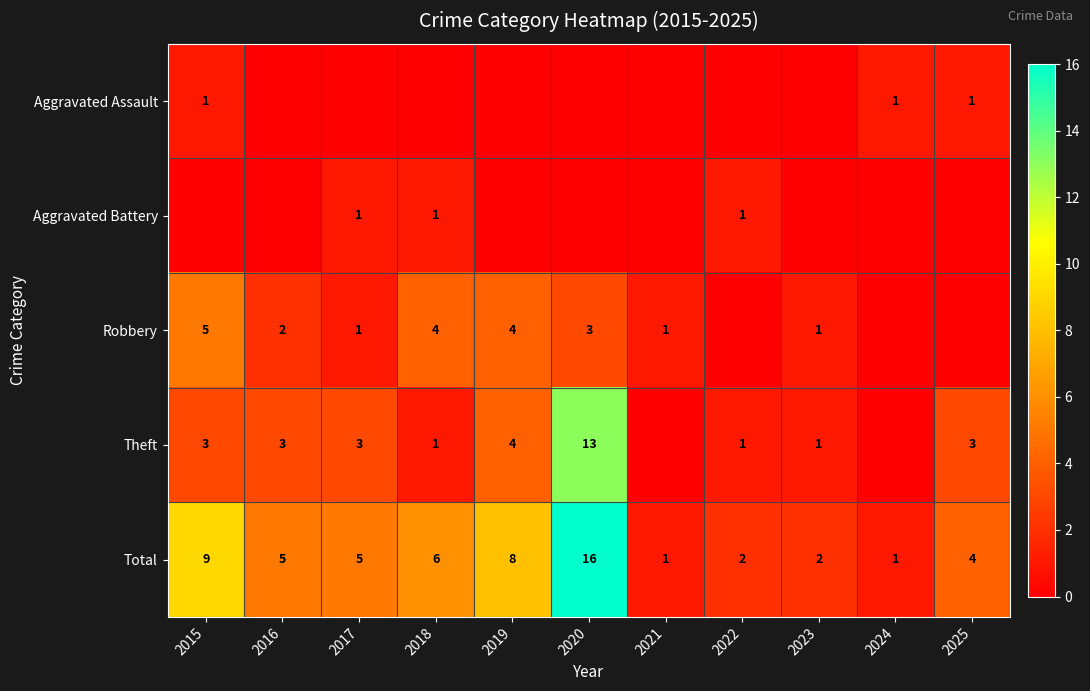

True or false: Theft has a value of 13 at 2020.

True